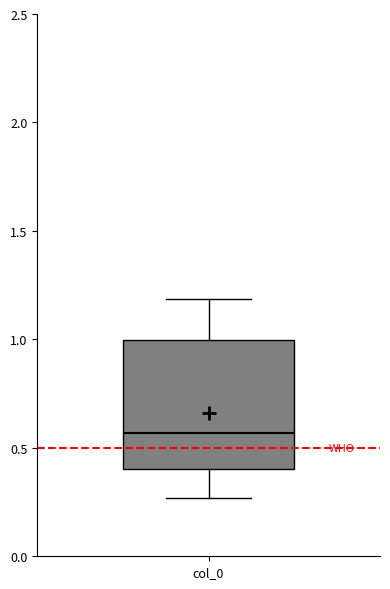

Where is the upper edge of the box for col_0 on the y-axis? The values are not printed on the chart, so give them approximately, as read against the axis.

1.00